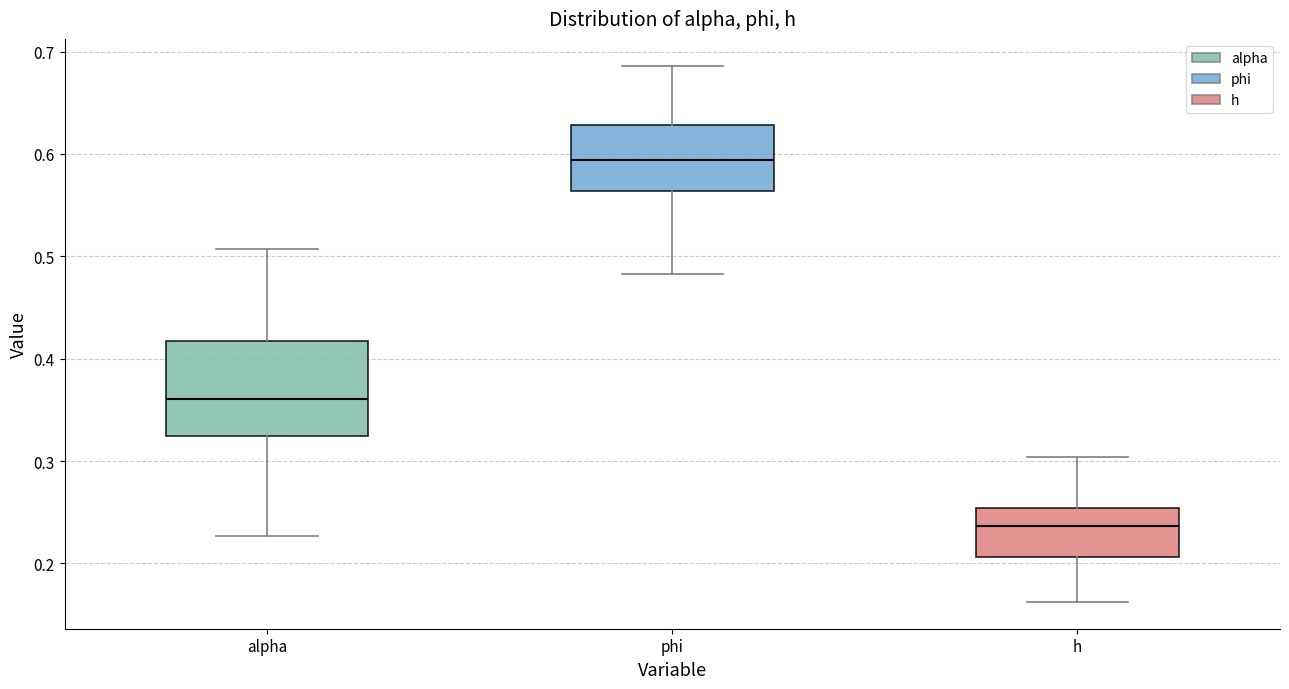

Where does the median line of the box for phi sit on the y-axis? The values are not printed on the chart, so give them approximately, as read against the axis.

0.59